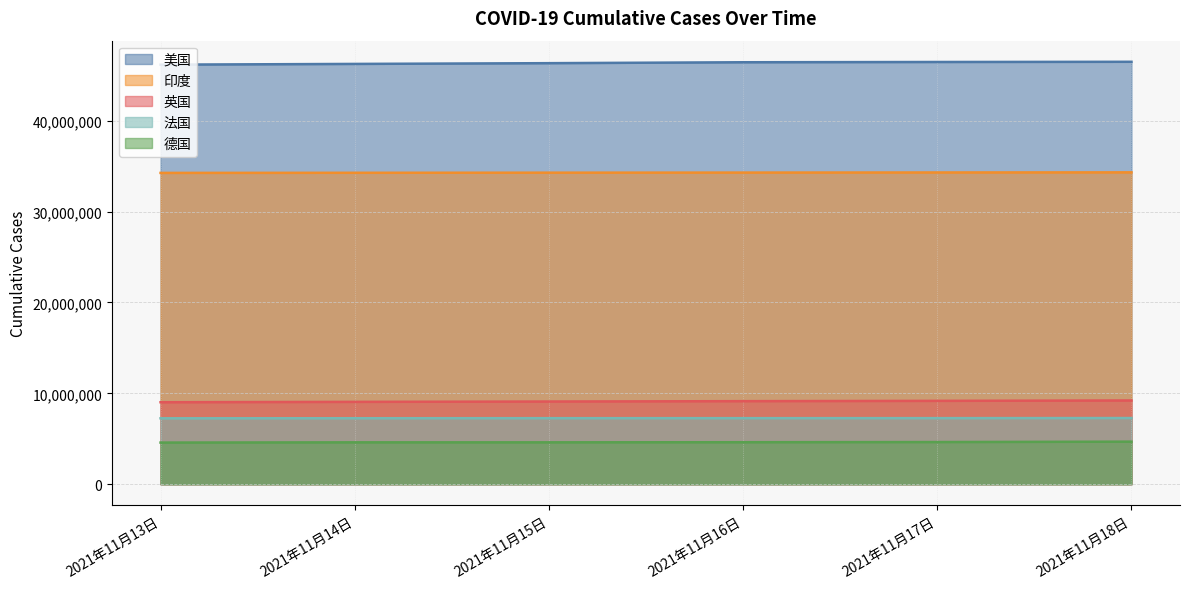

Between 2021年11月13日 and 2021年11月18日, which series saw the biggest shift?

美国